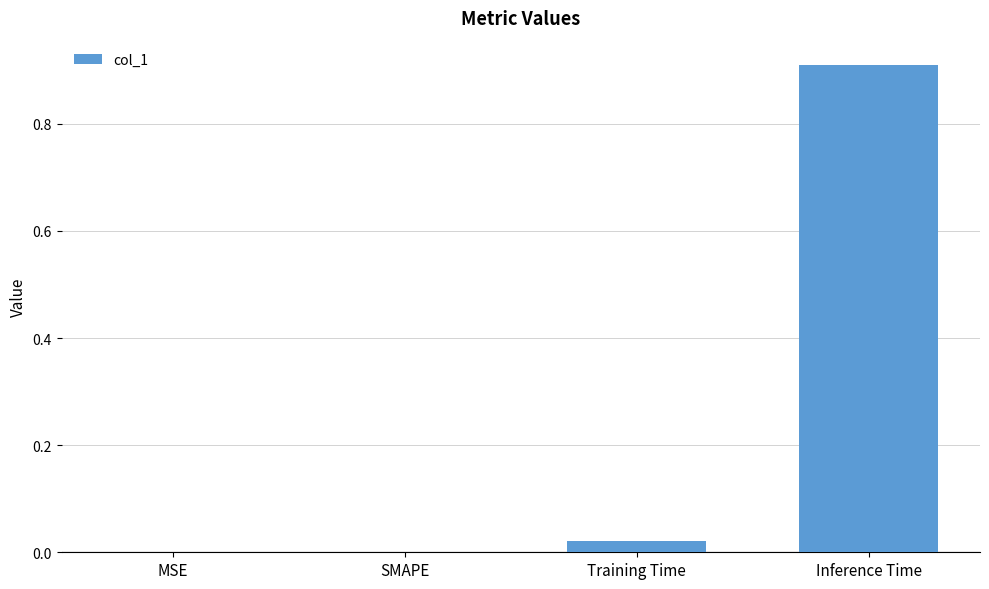

The value at MSE is -0.5. True or false?

False